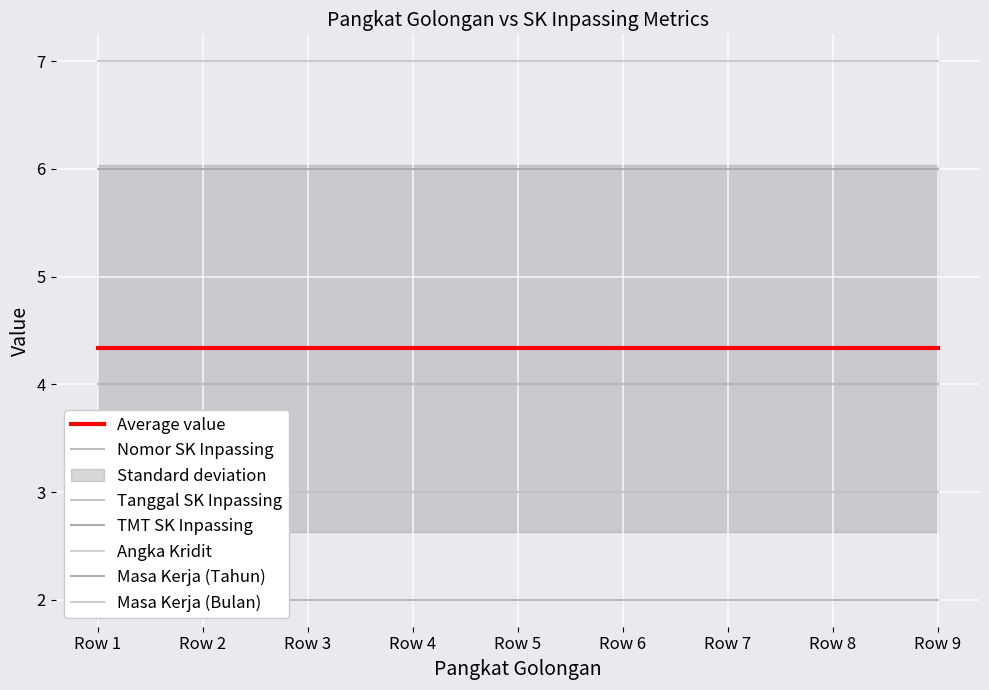

What is the spread (max minus min) of values at 1?

5